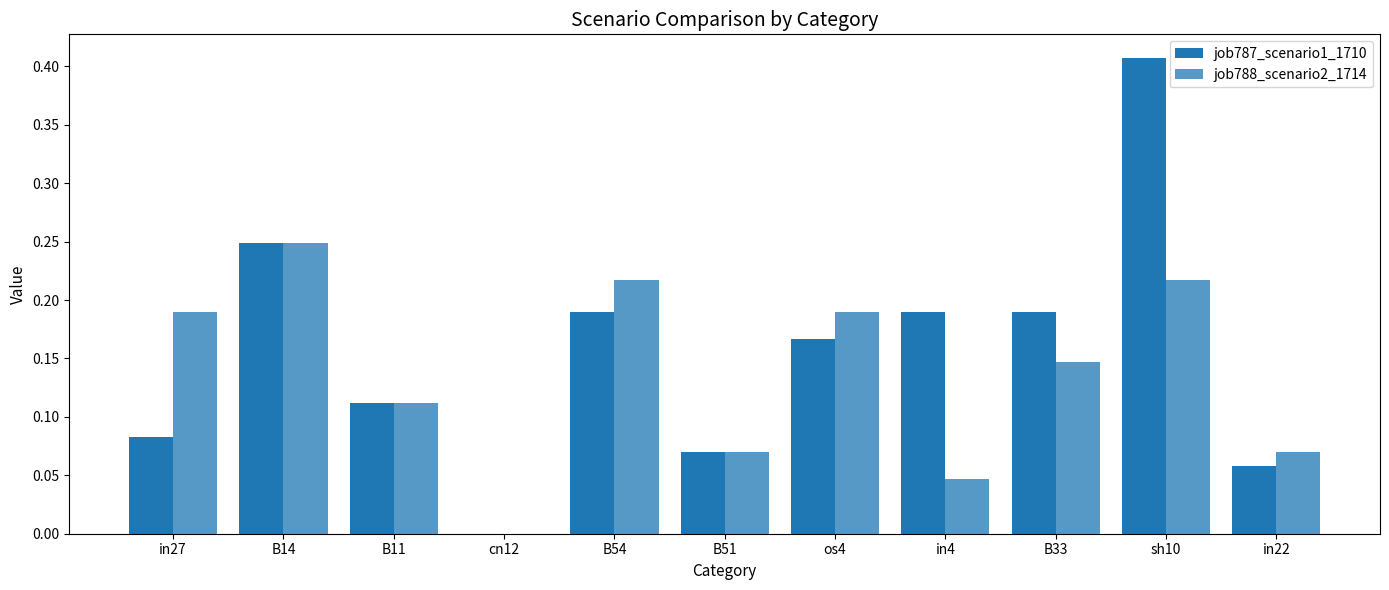

How many groups of bars are there?

11